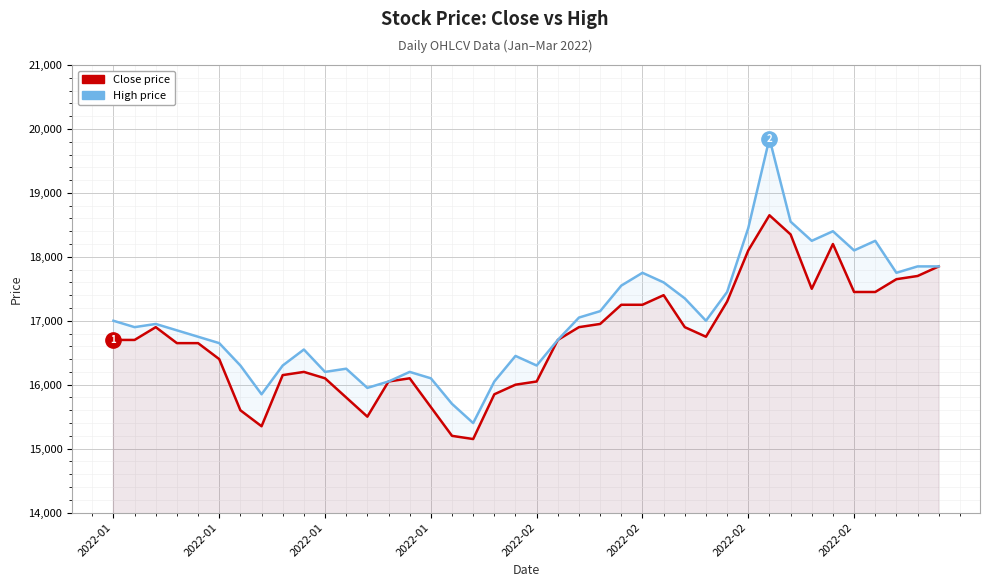

What is the approximate value of Close price at 2022-01, to the nearest 100?

16100